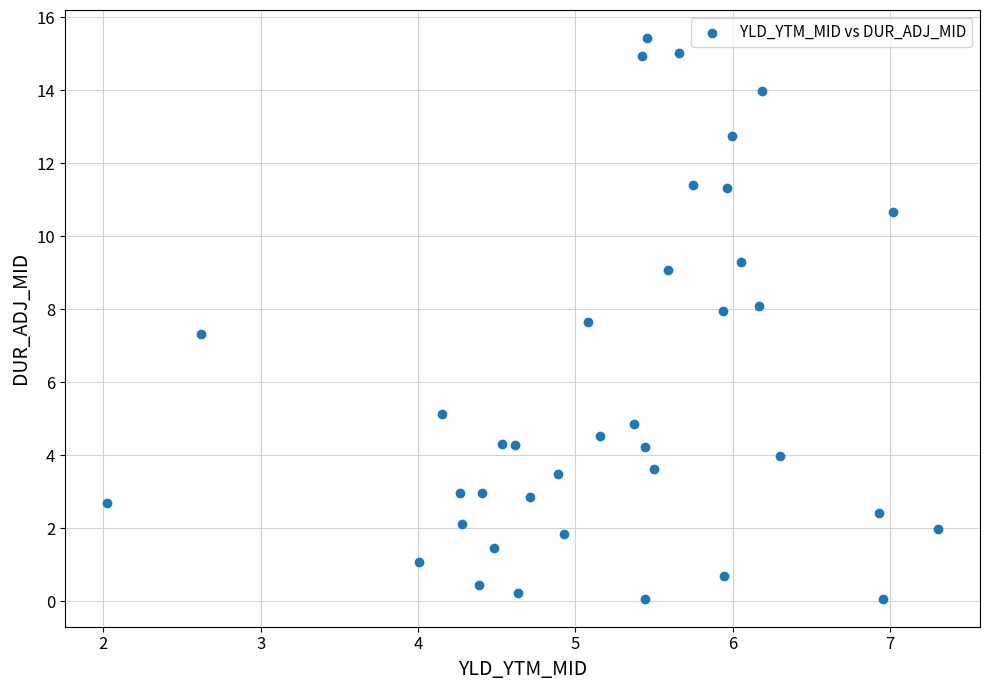

What is the range of Y values (max minus min)?

15.4